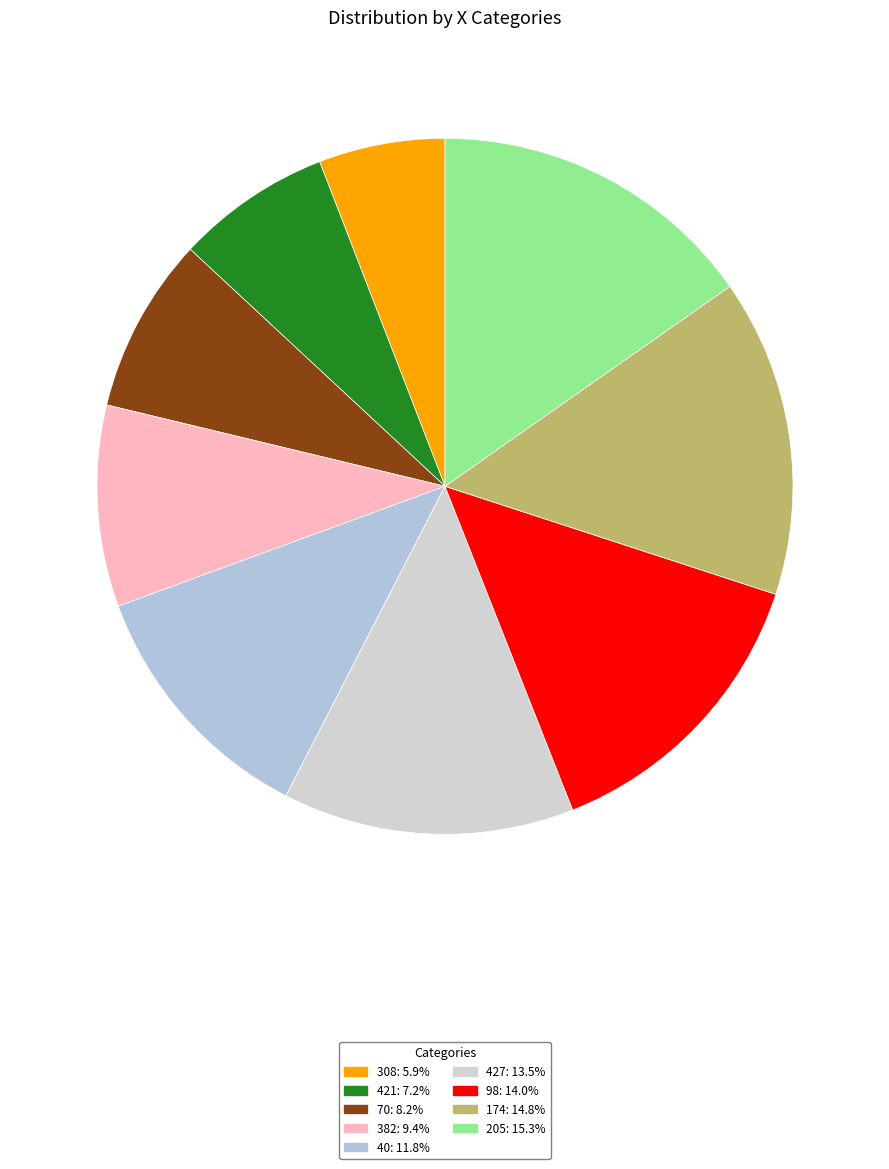

Does any single category account for the majority?

No